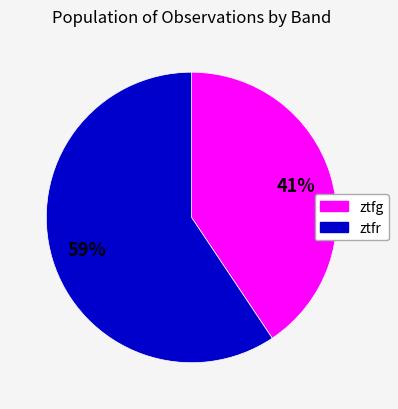

Which has a higher value, ztfr or ztfg?

ztfr